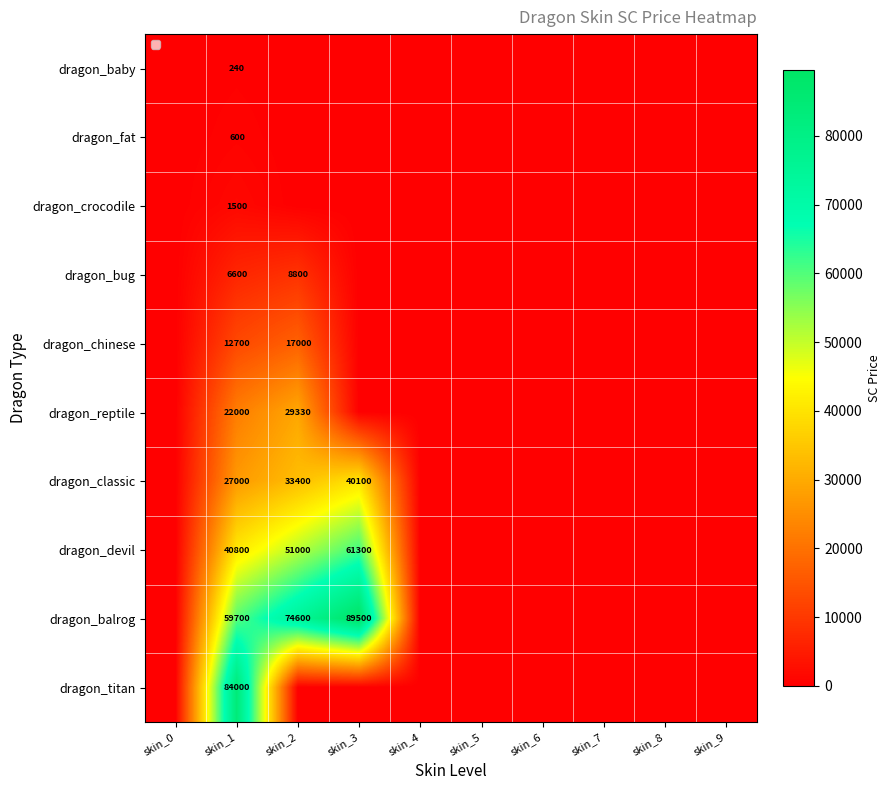

At which label is dragon_reptile closest to 14665?

skin_1